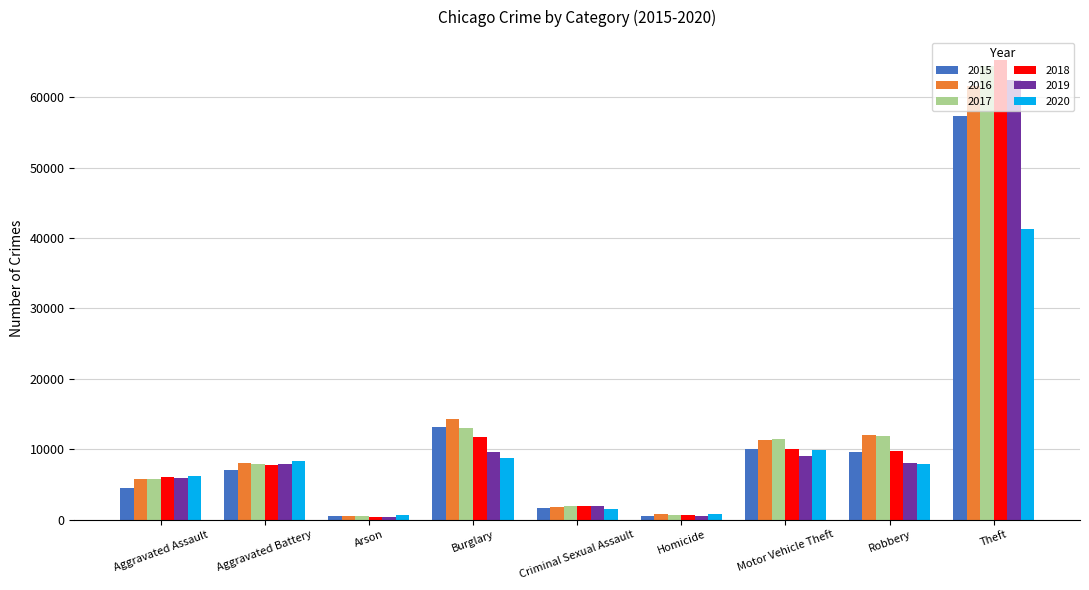

Where does the 2020 series first go above 7856?

Aggravated Battery